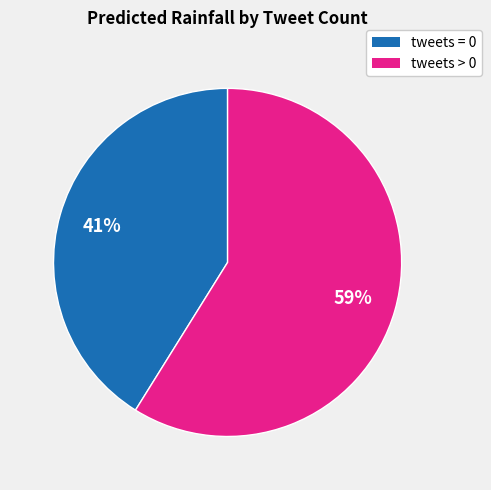

Is there a majority slice in this chart?

Yes